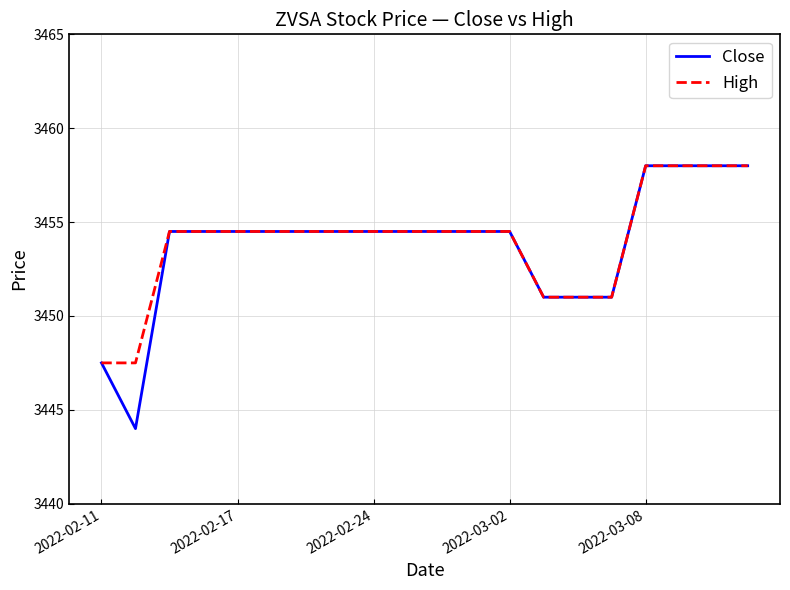

Reading left to right, extract all data points from this chart.

Close: 3447.5	3444.0	3454.5	3454.5	3454.5	3454.5	3454.5	3454.5	3454.5	3454.5	3454.5	3454.5	3454.5	3451.0	3451.0	3451.0	3458.0	3458.0	3458.0	3458.0
High: 3447.5	3447.5	3454.5	3454.5	3454.5	3454.5	3454.5	3454.5	3454.5	3454.5	3454.5	3454.5	3454.5	3451.0	3451.0	3451.0	3458.0	3458.0	3458.0	3458.0